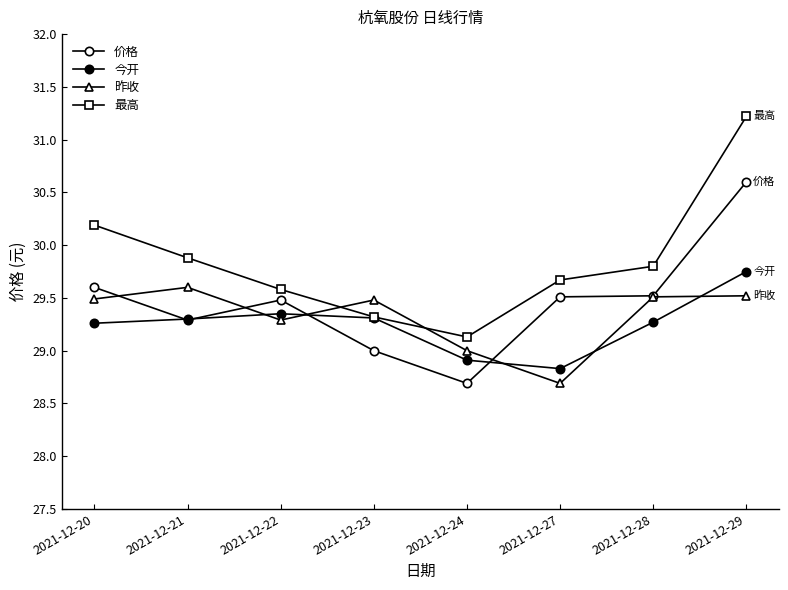

How many values in the 今开 series are below 29?

2